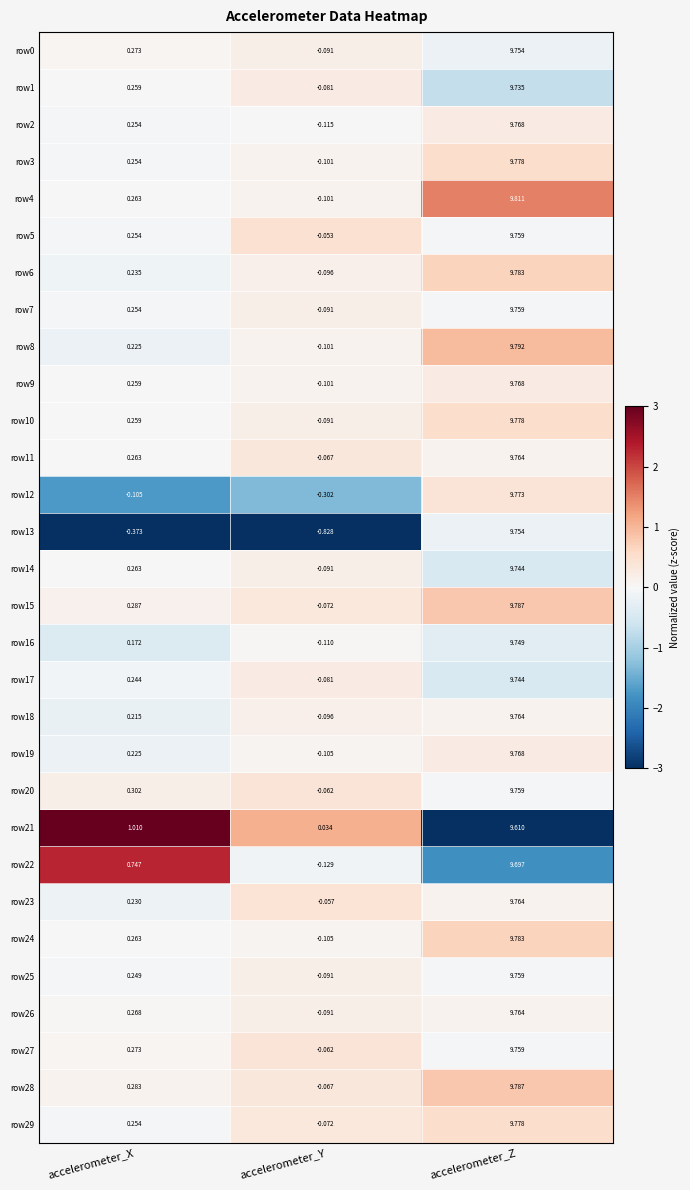

List the labels in order of row18 value, smallest first.

accelerometer_Y, accelerometer_X, accelerometer_Z